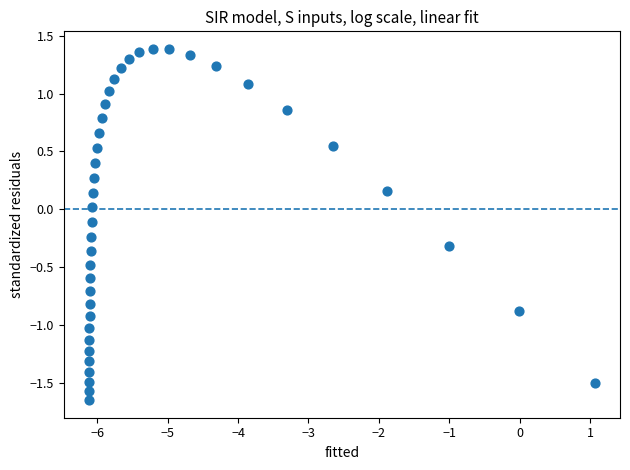

What is the range of X values (max minus min)?

7.2